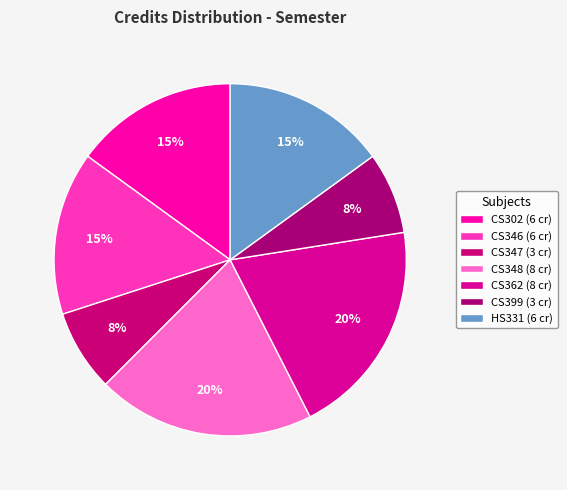

Count the number of slices in the pie.

7